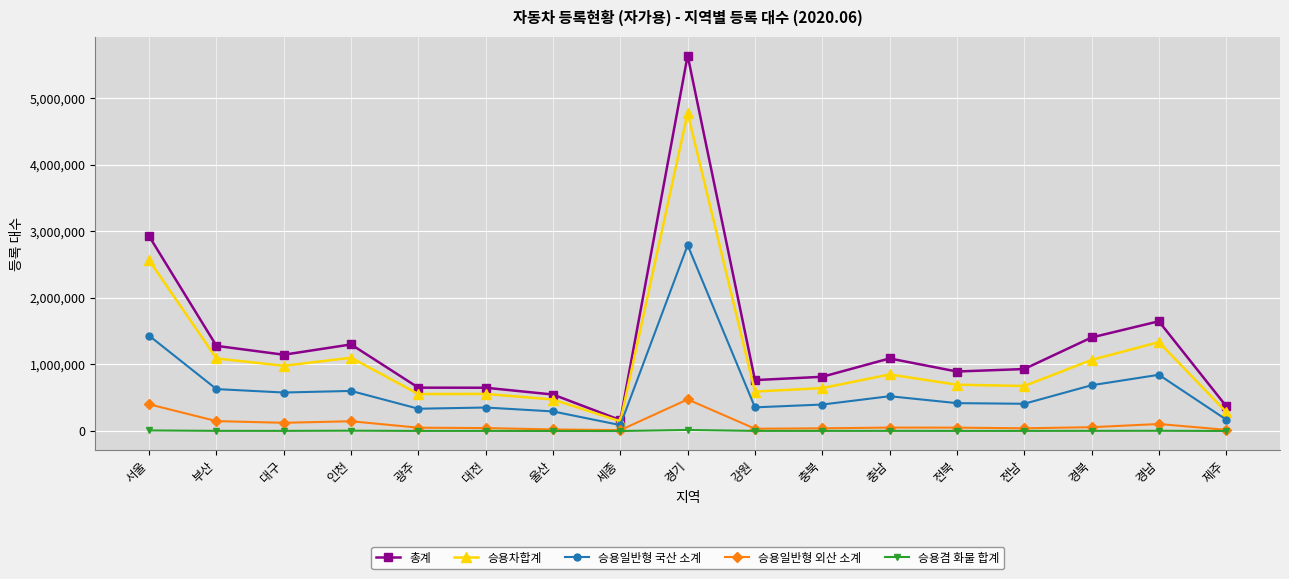

Which category has the highest value across all series?

경기